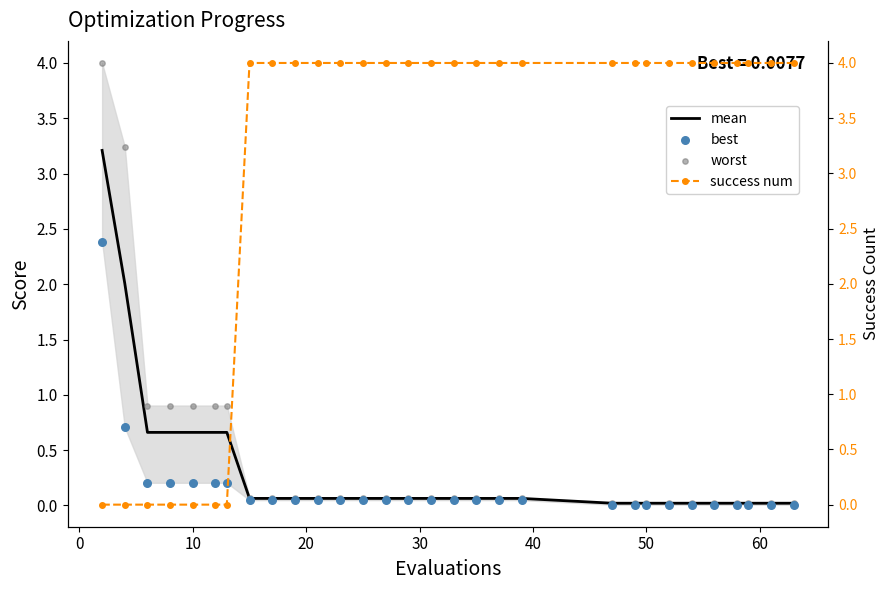

Which series reaches the minimum Y coordinate?

success num